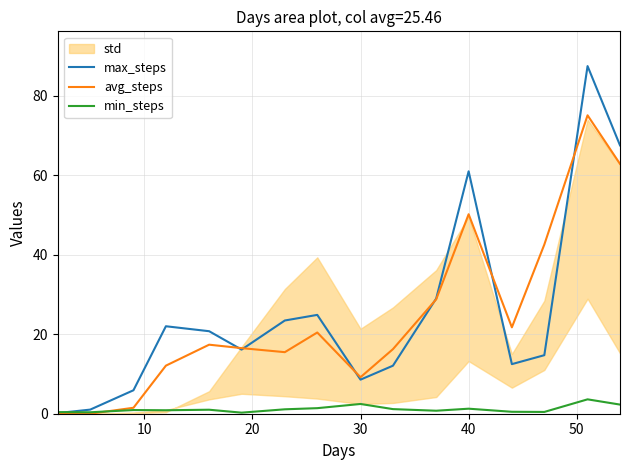

How many data points in avg_steps are less than 17?

8